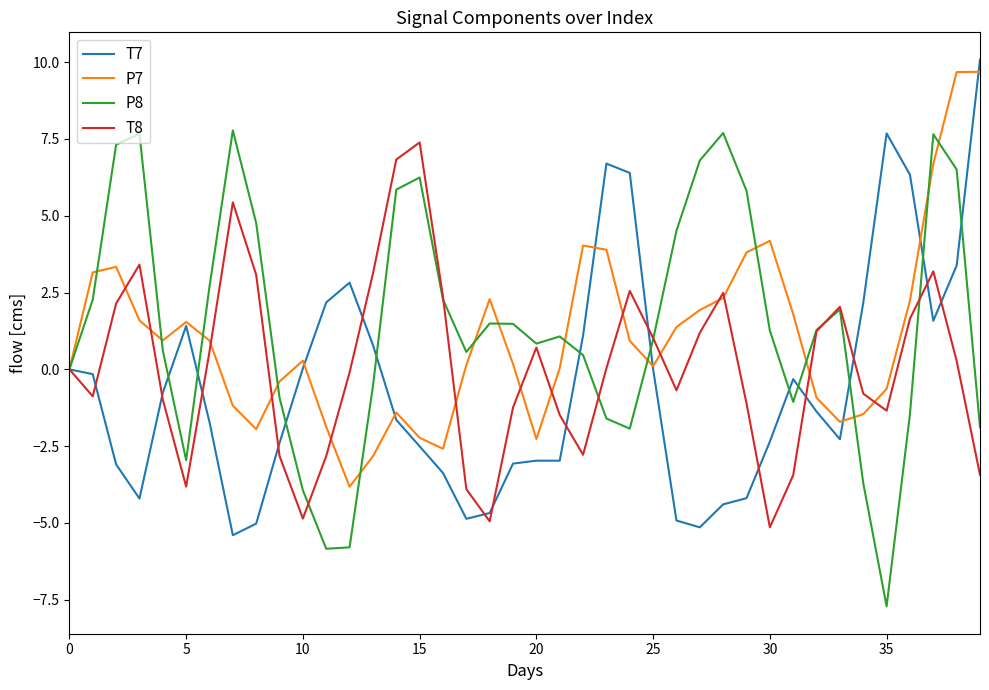

What is the difference between the maximum and minimum values in the P8 series?

15.5